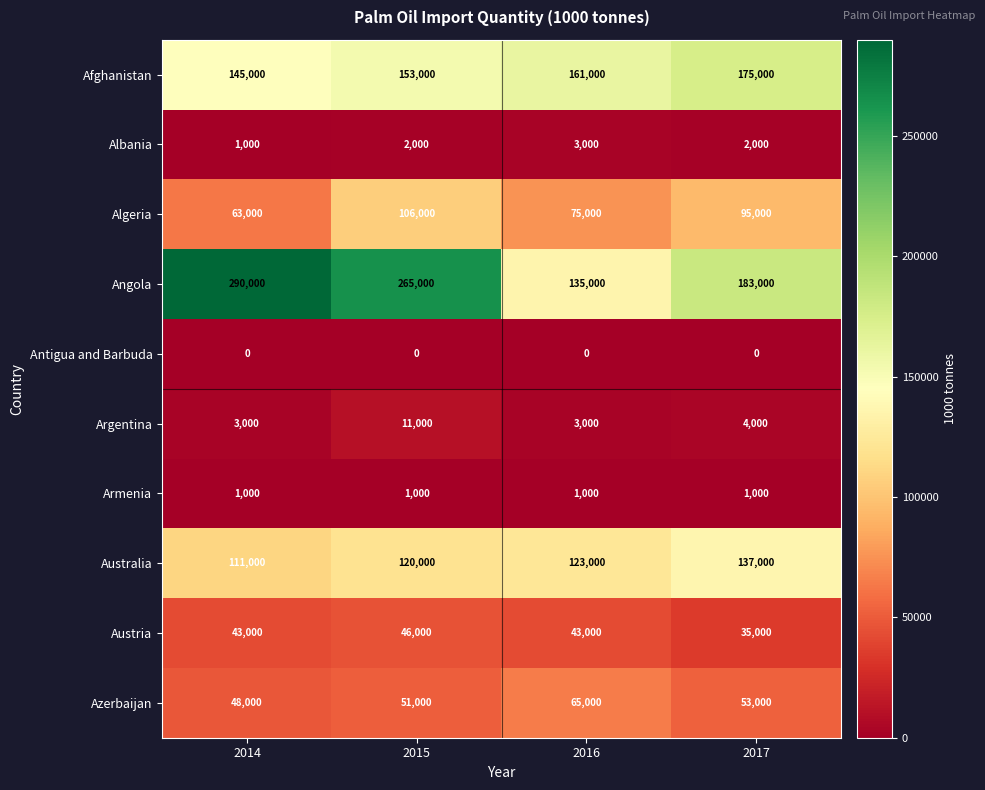

The Angola series shows 113573 at 2014. True or false?

False